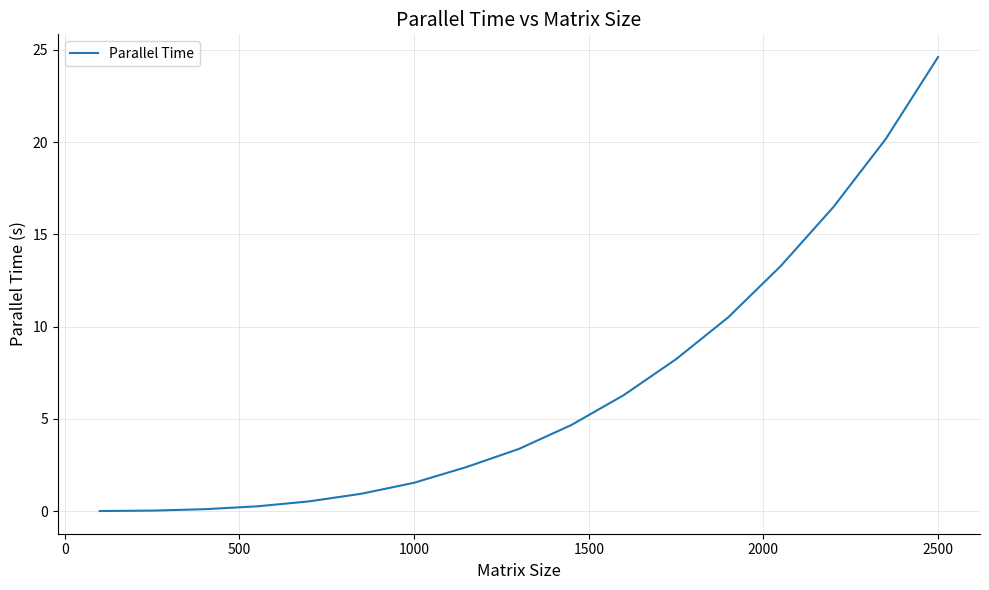

What is the difference between the maximum and minimum values?

24.6